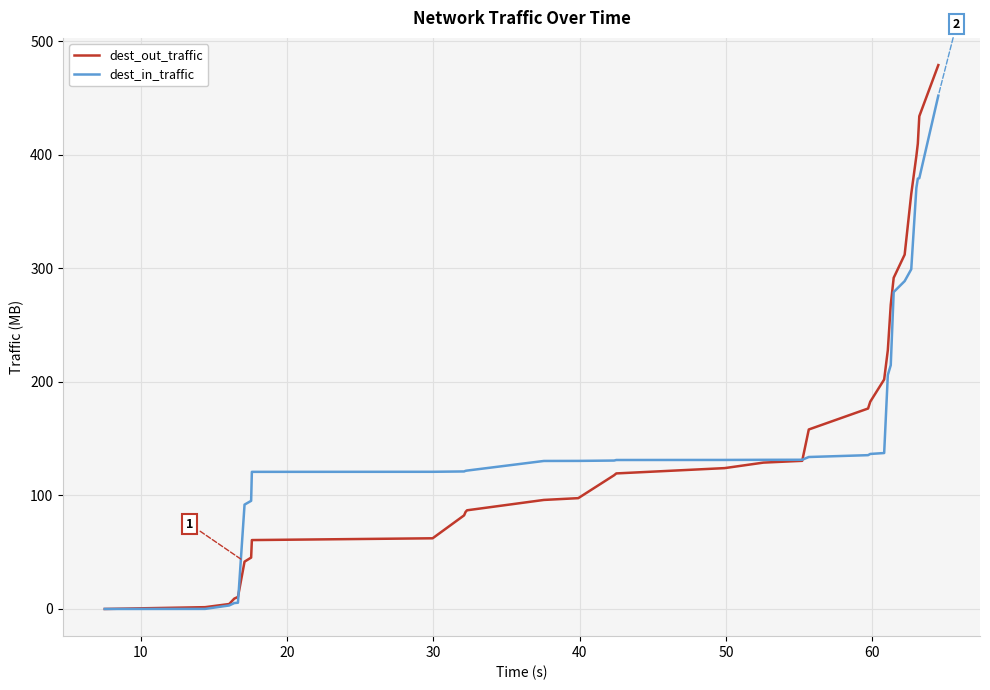

Which series has the largest range (max minus min)?

dest_out_traffic